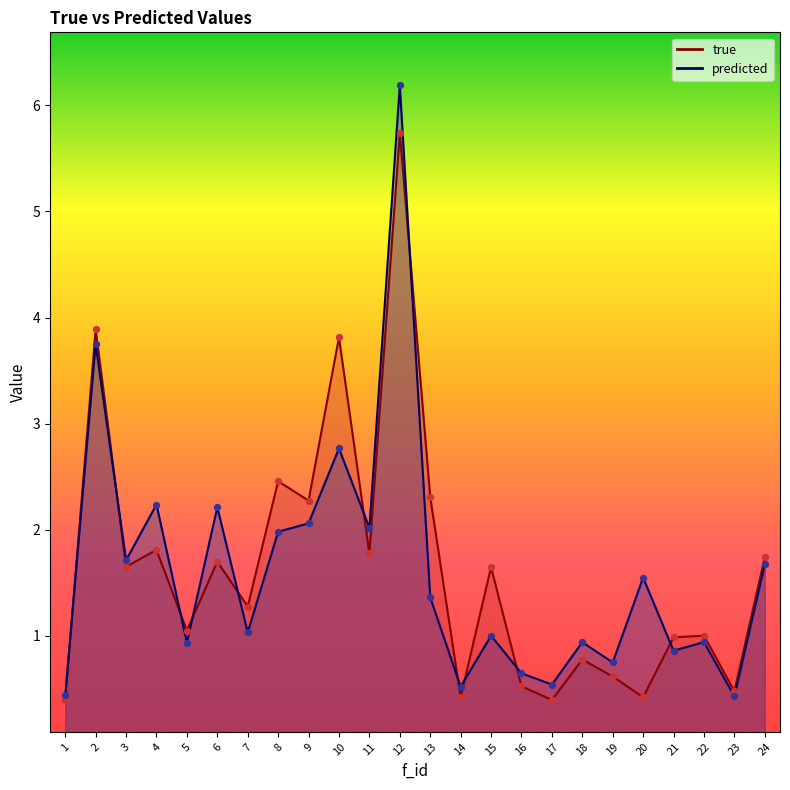

Which series contains the highest Y value?

predicted